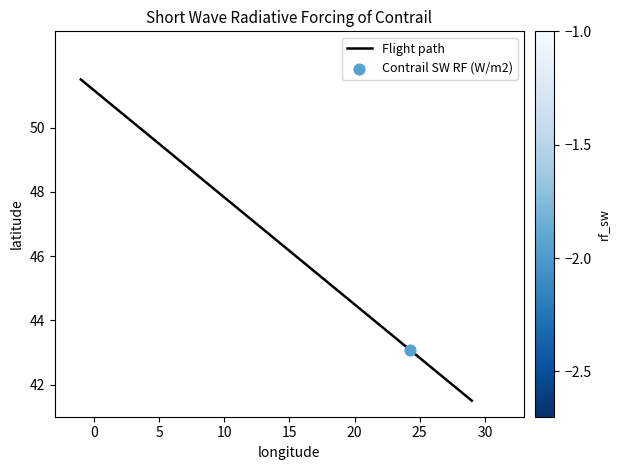

What is the greatest value displayed?

51.5